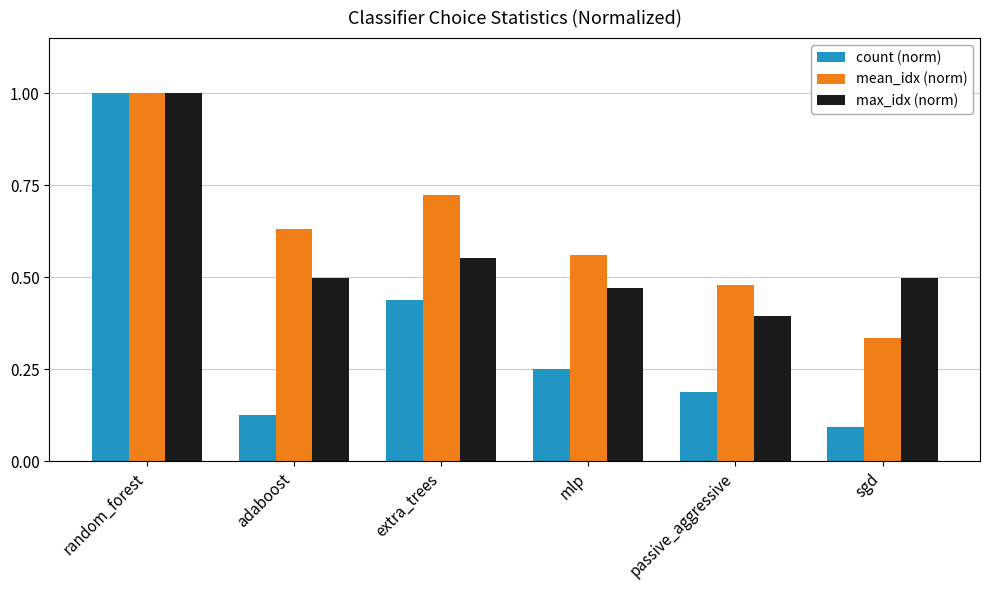

Which series changed the most between extra_trees and mlp?

count (norm)